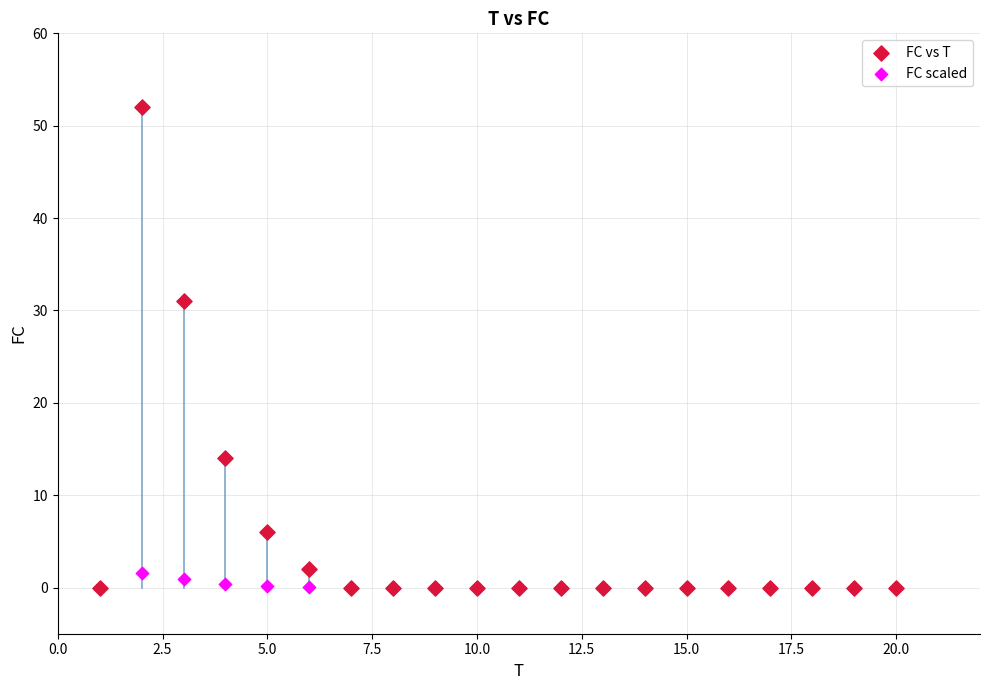

In the FC vs T series, what Y value is closest to 26?

31.0